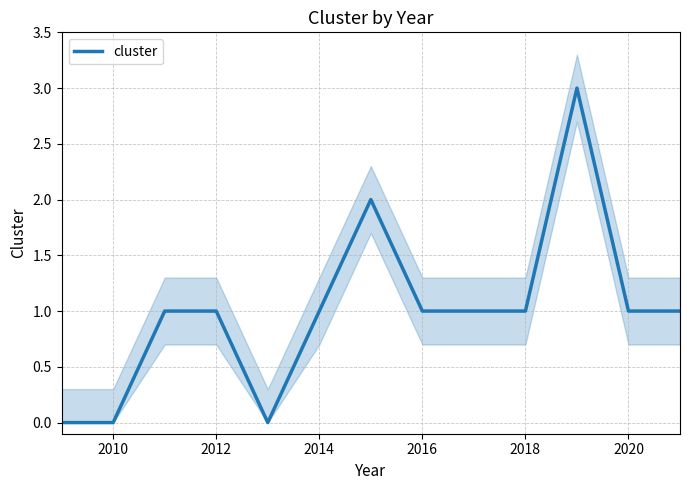

What is the difference between the maximum and minimum values?

3